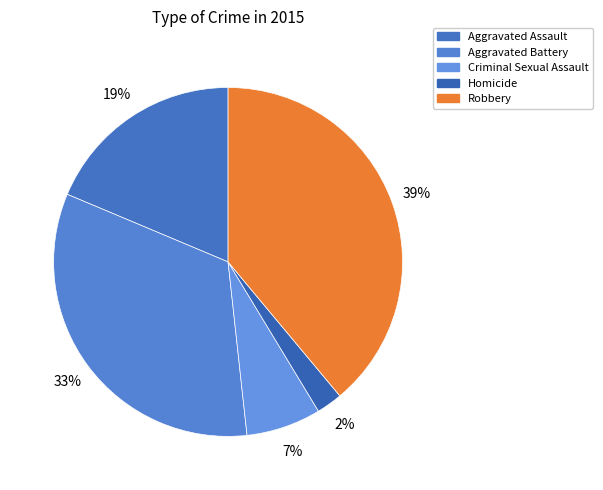

Rank the categories by value from highest to lowest.

Robbery, Aggravated Battery, Aggravated Assault, Criminal Sexual Assault, Homicide